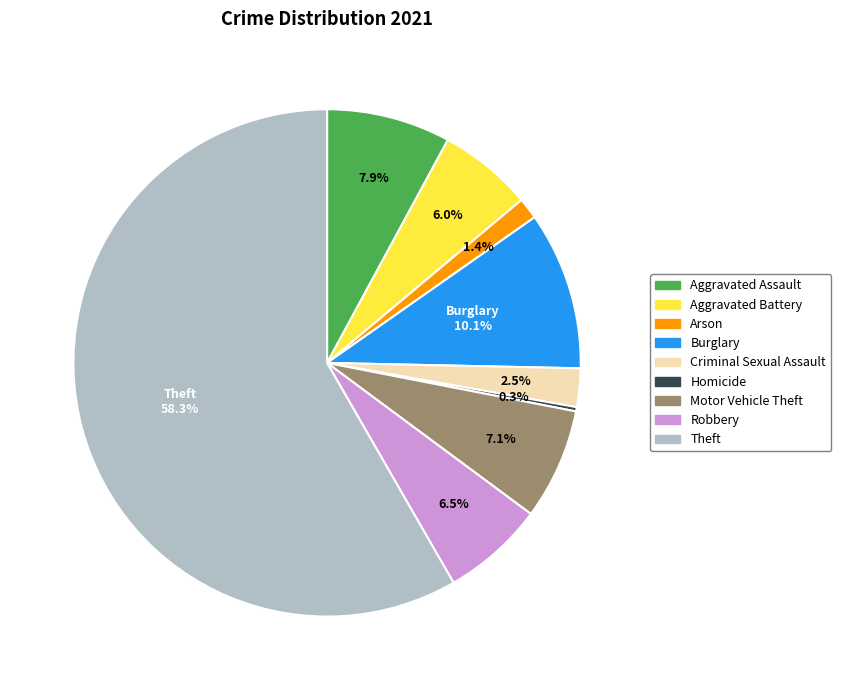

Does any single category account for the majority?

Yes